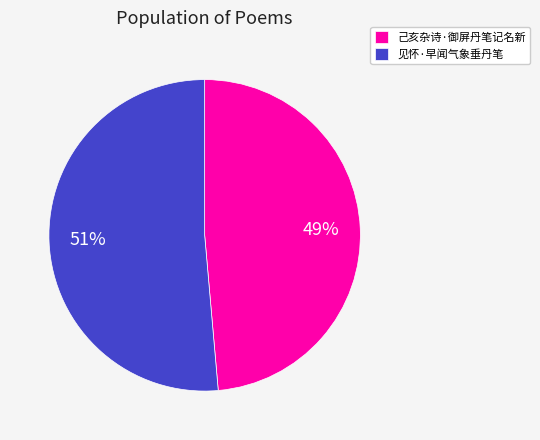

Combined, do 己亥杂诗·御屏丹笔记名新 and 见怀·早闻气象垂丹笔 account for over 50%?

Yes